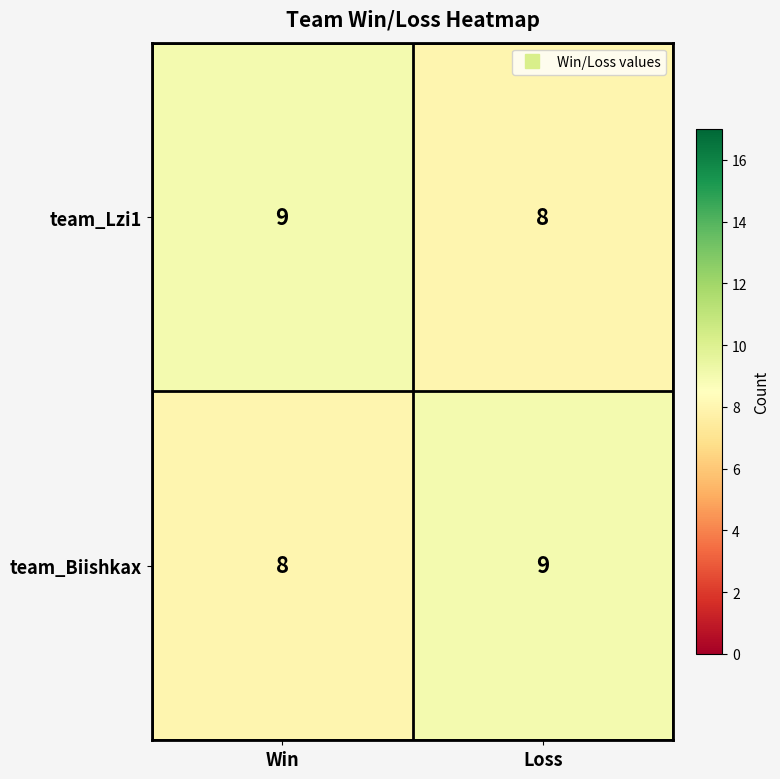

The team_Lzi1 series shows 8 at Loss. True or false?

True